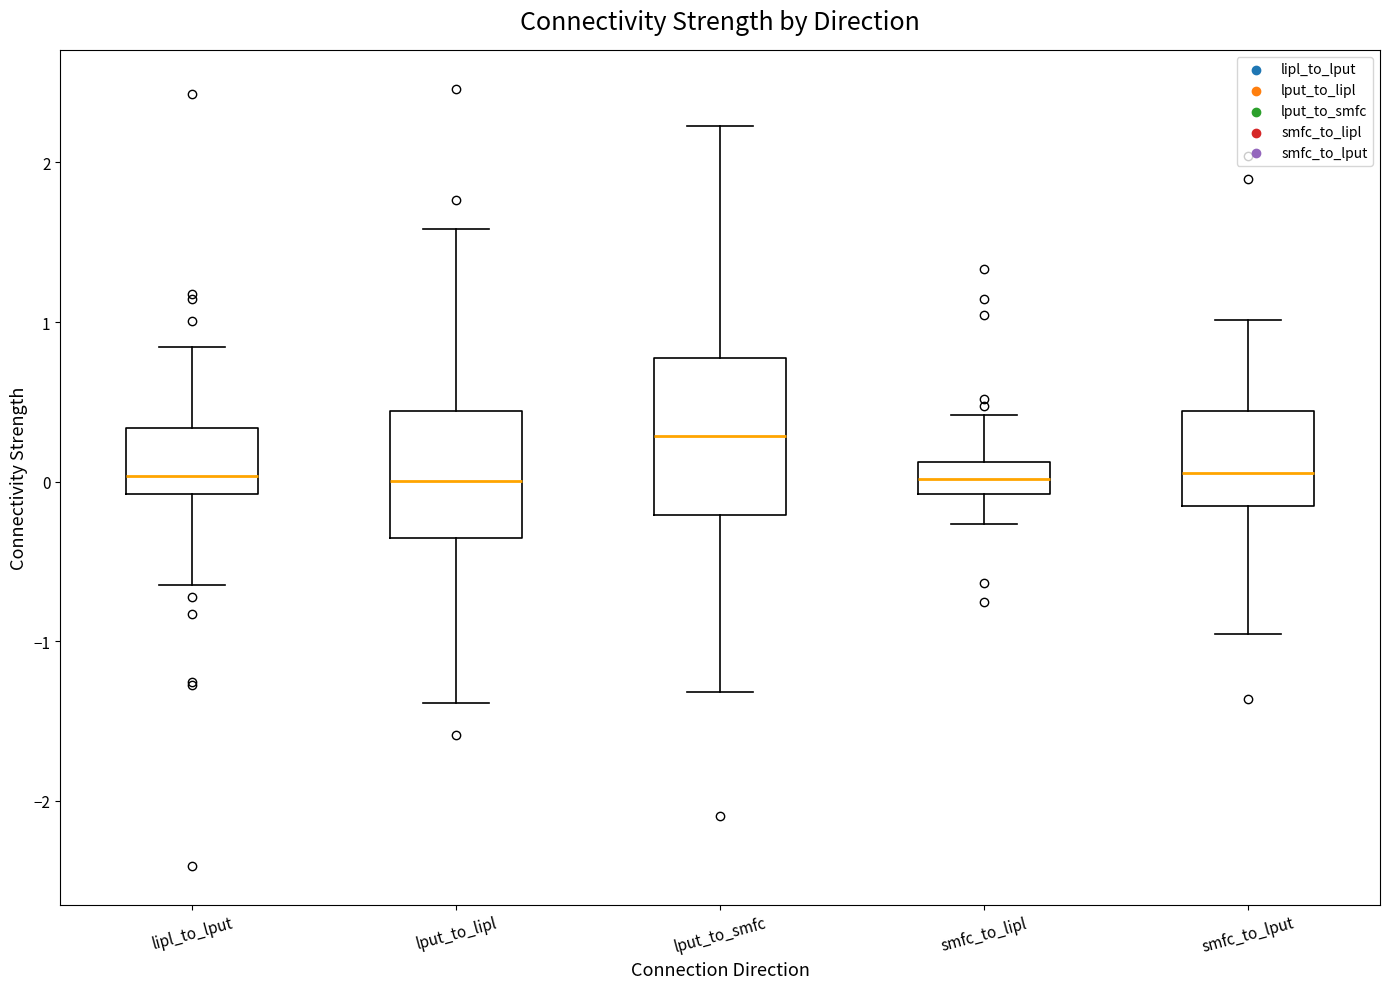

Reading left to right, transcribe this box plot: for each box, give where its median line is, the range the box spans, and where its two whiskers end, as read against the y-axis. The values are not printed on the chart, so give them approximately, as read against the axis.

lipl_to_lput: median 0.0, box -0.1 to 0.3, whiskers -0.6 to 0.8
lput_to_lipl: median 0.0, box -0.4 to 0.4, whiskers -1.4 to 1.6
lput_to_smfc: median 0.3, box -0.2 to 0.8, whiskers -1.3 to 2.2
smfc_to_lipl: median 0.0, box -0.1 to 0.1, whiskers -0.3 to 0.4
smfc_to_lput: median 0.1, box -0.2 to 0.4, whiskers -1.0 to 1.0